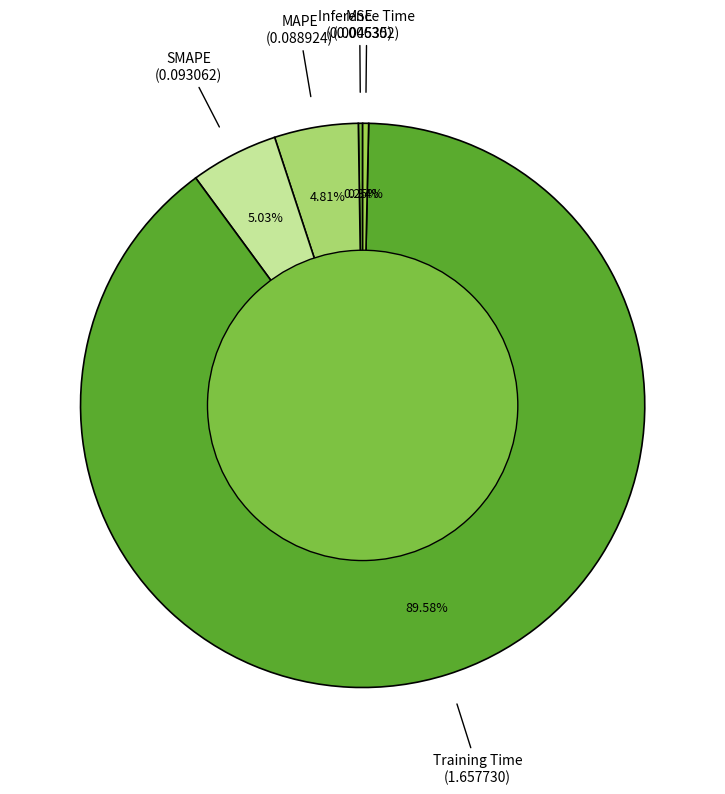

Does any single category account for the majority?

Yes